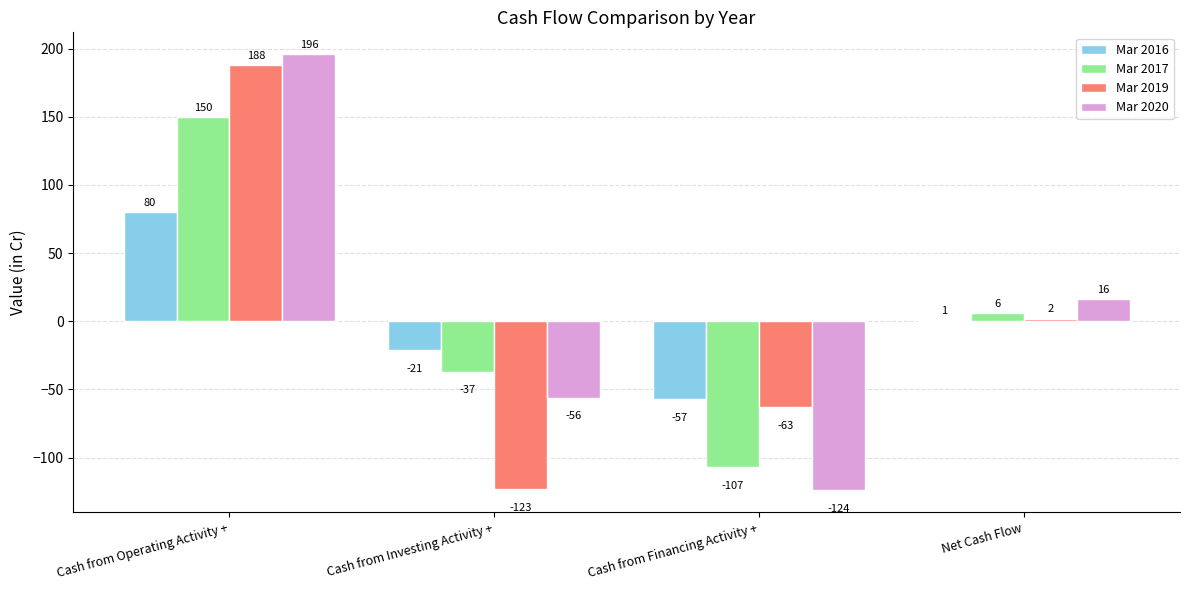

Which category has the highest value across all series?

Cash from Operating Activity +